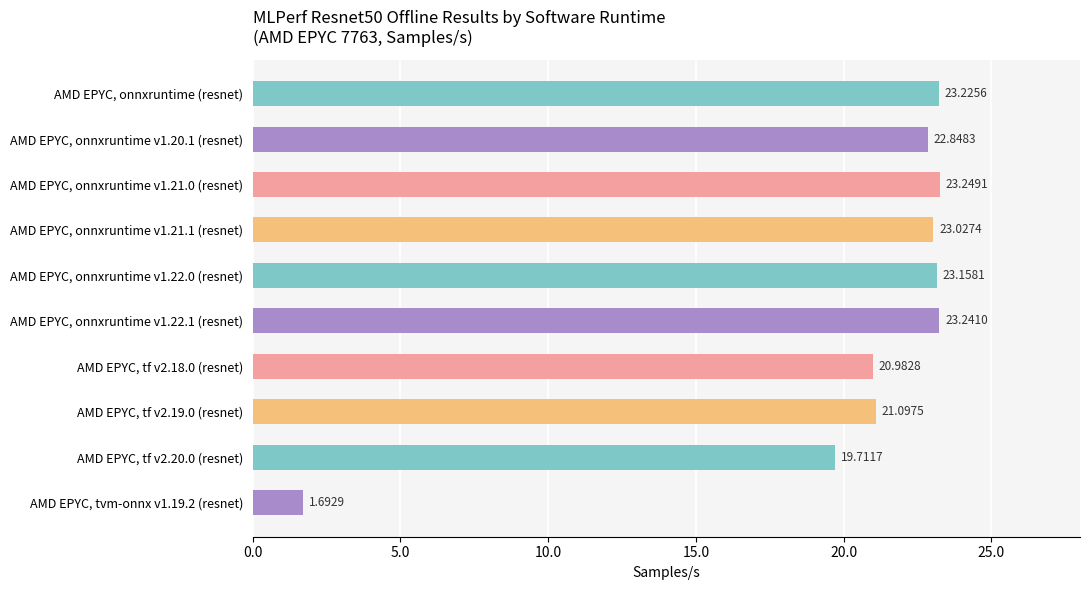

What is the smallest value displayed?

1.7